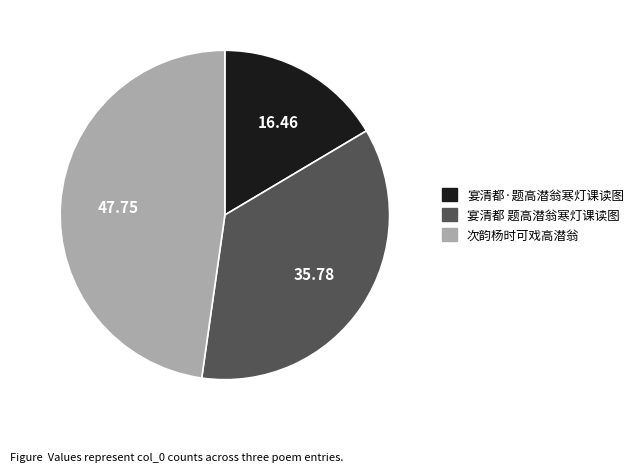

Approximately how many times larger is the value at 宴清都 题高潜翁寒灯课读图 compared to 次韵杨时可戏高潜翁?

0.7